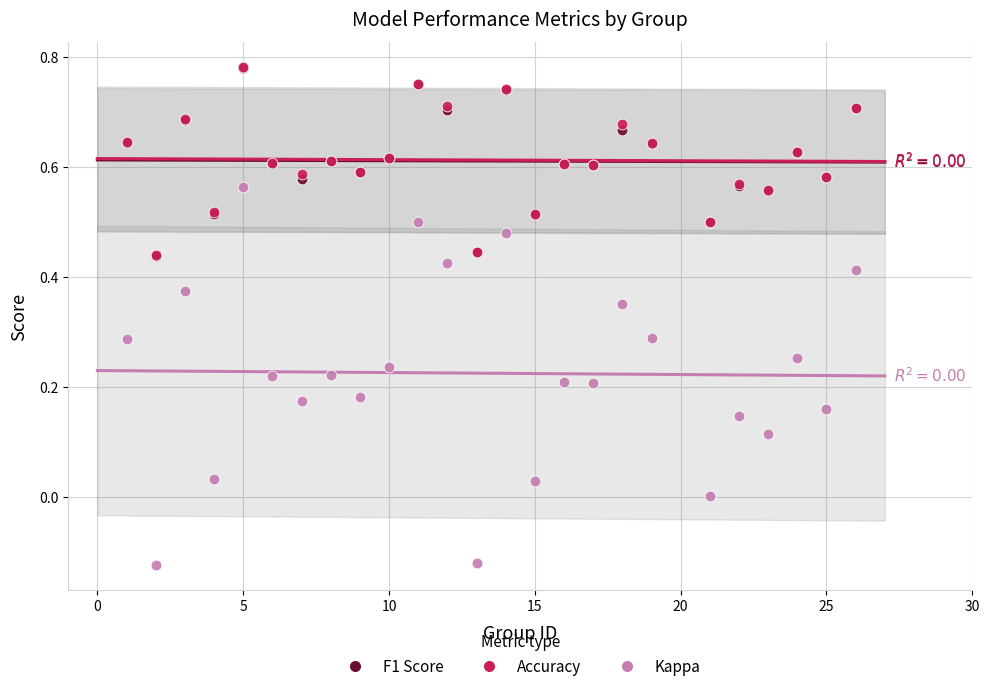

Which series has the widest spread of Y values?

Kappa